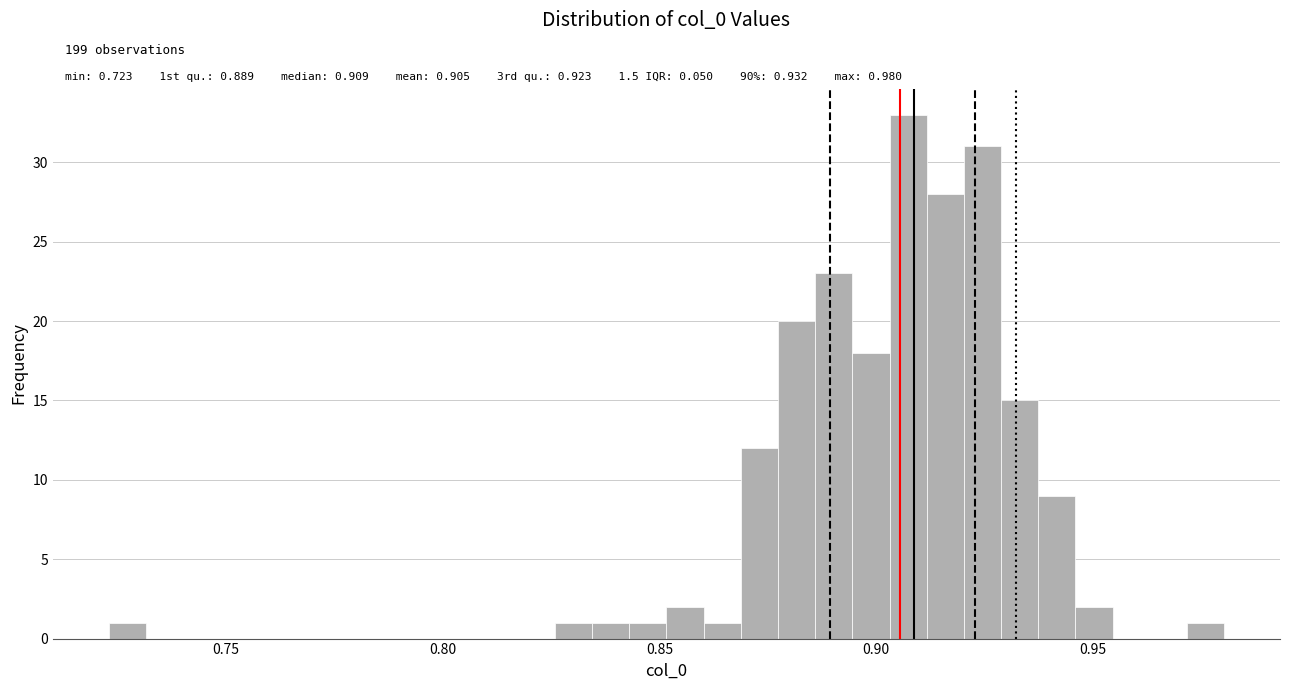

Read against the x-axis, roughly where is the centre of the tallest bar?

0.905